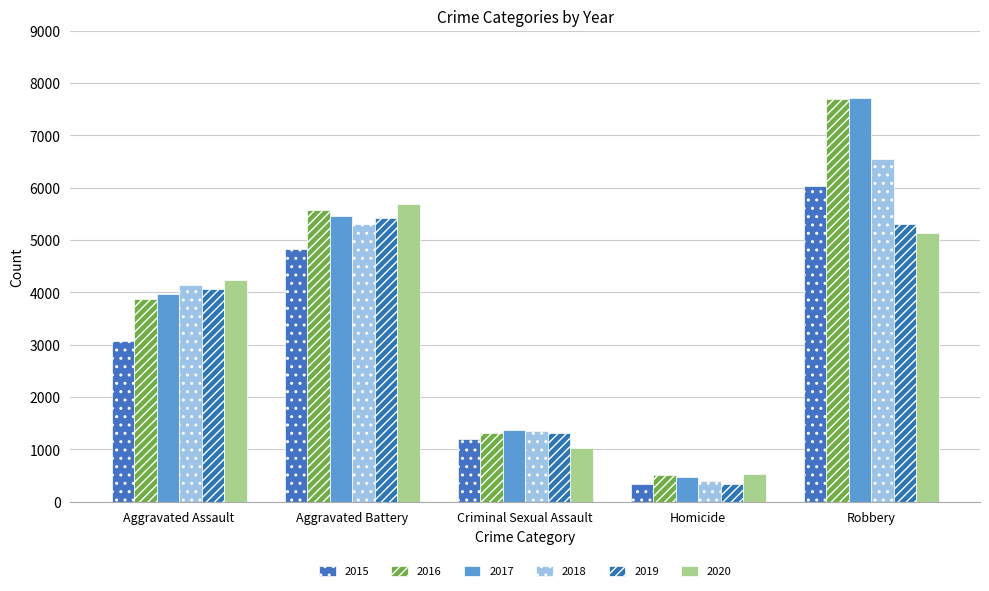

What is the difference between the maximum and minimum values in the 2020 series?

5159